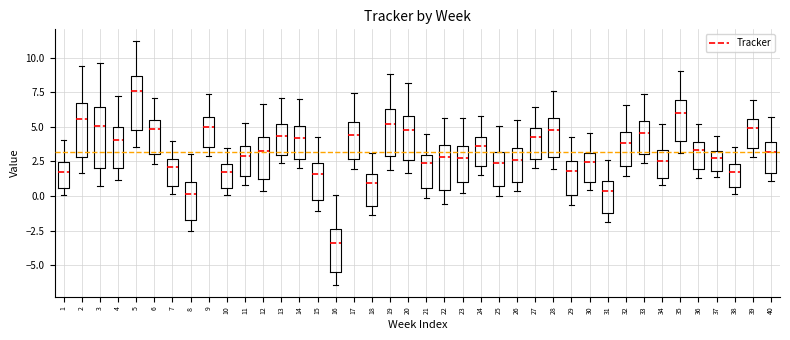

Where does the lower whisker of the box at x = 1 end on the y-axis? The values are not printed on the chart, so give them approximately, as read against the axis.

0.0